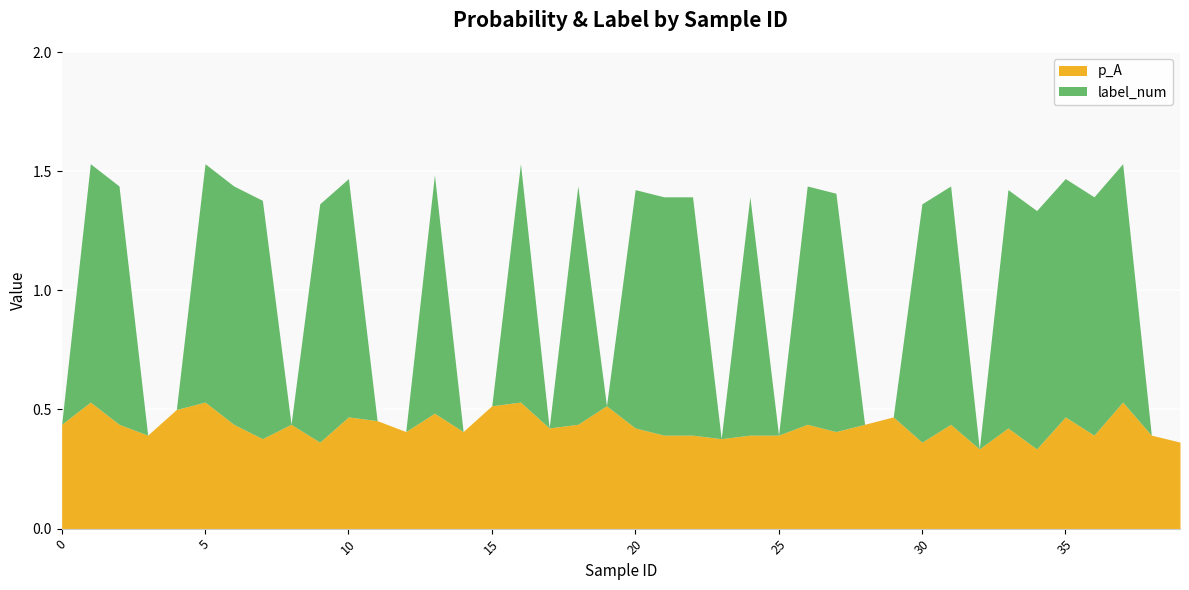

Which has a higher value, 36 or 23?

36